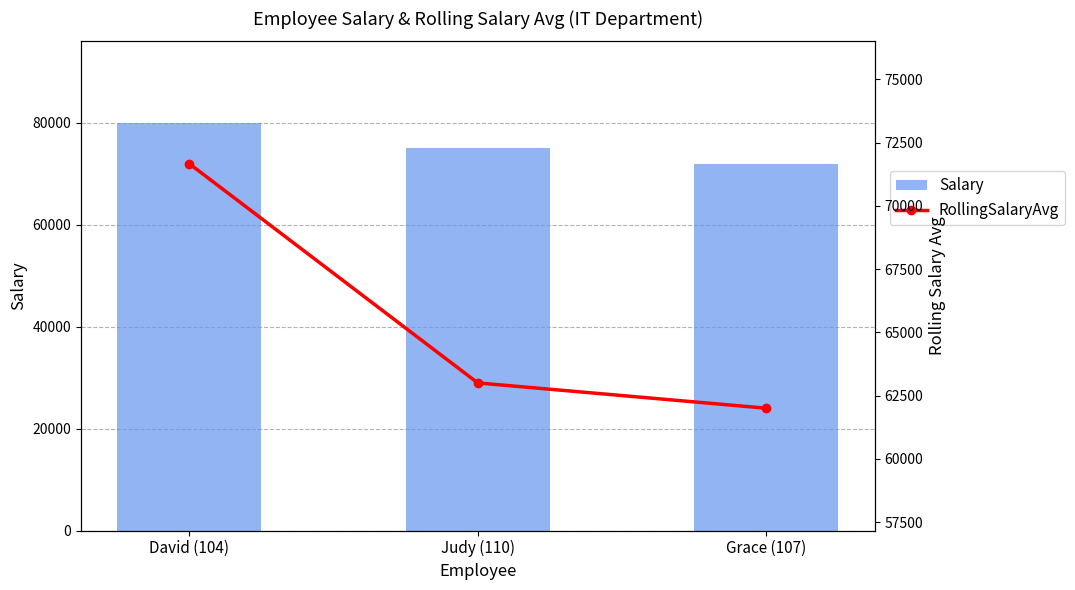

At which label is Salary closest to 76000?

Judy (110)